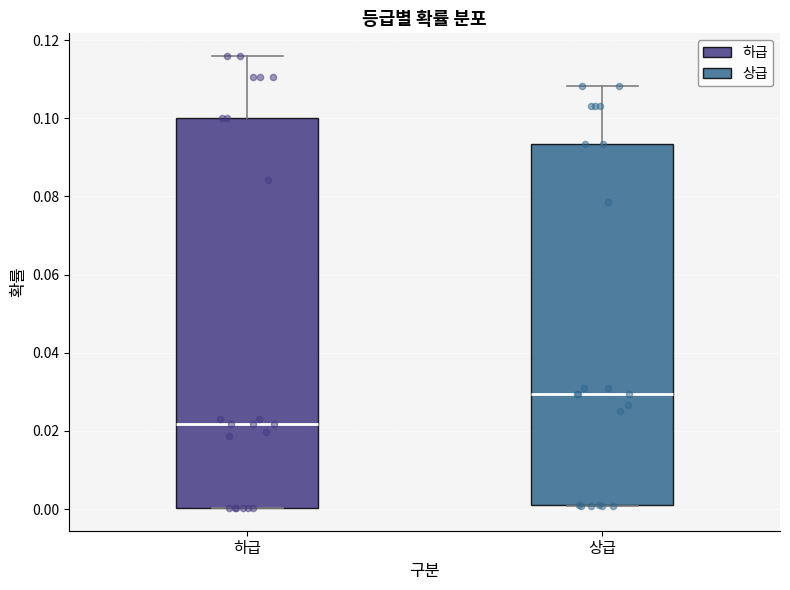

Where does the upper whisker of the box for 하급 end on the y-axis? The values are not printed on the chart, so give them approximately, as read against the axis.

0.116